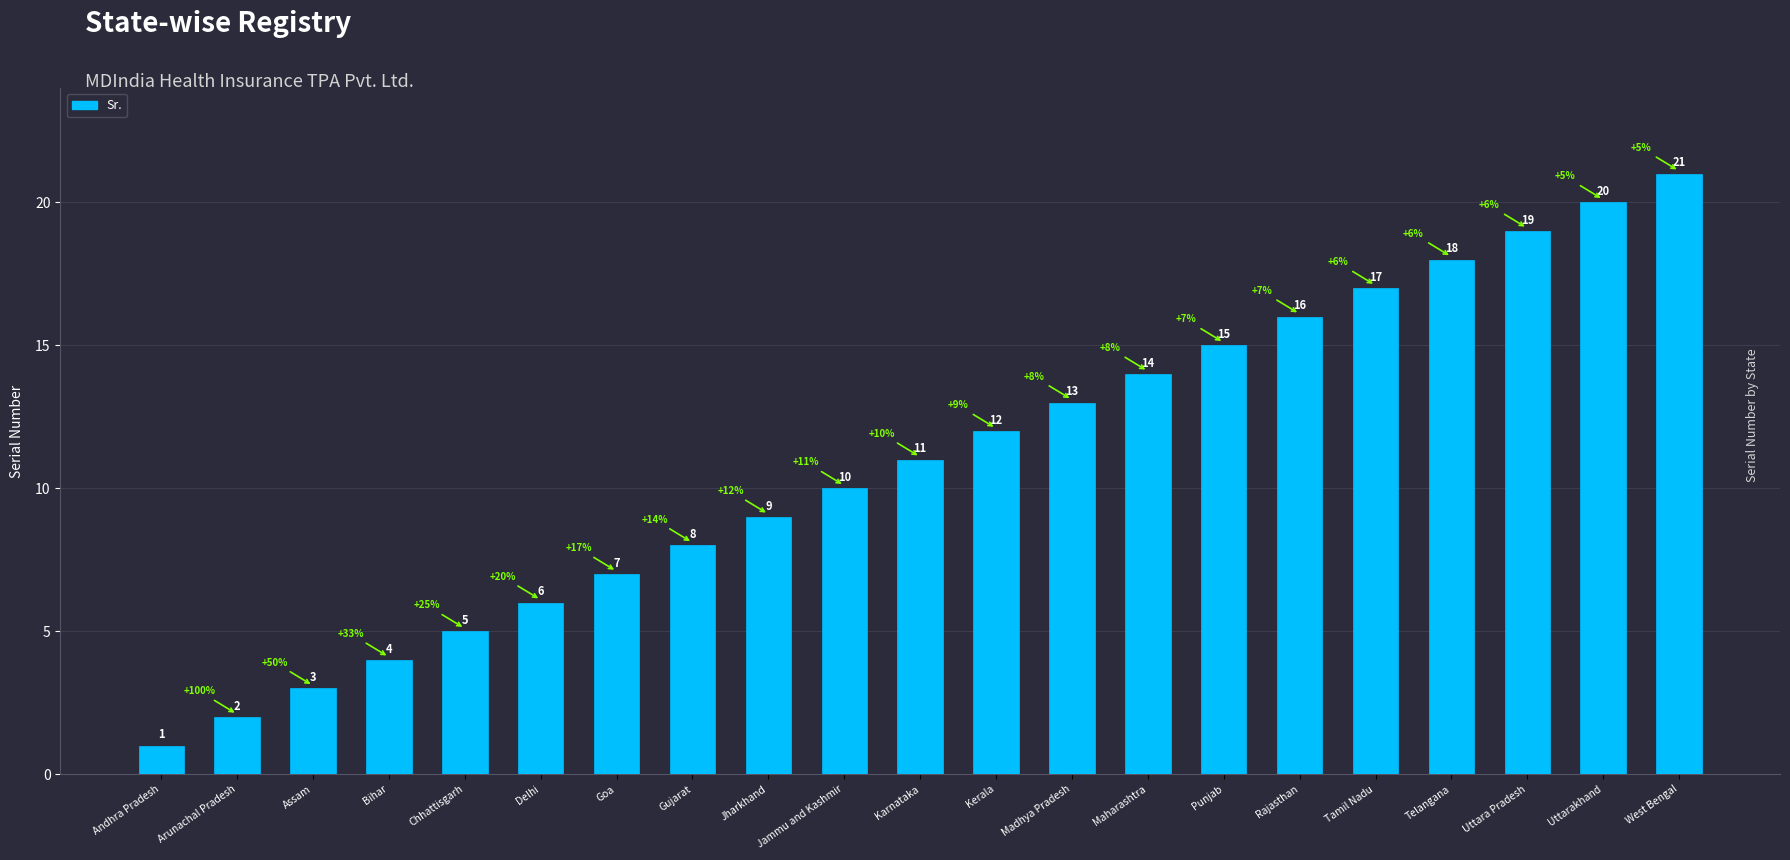

Which label corresponds to the largest value in the chart?

West Bengal